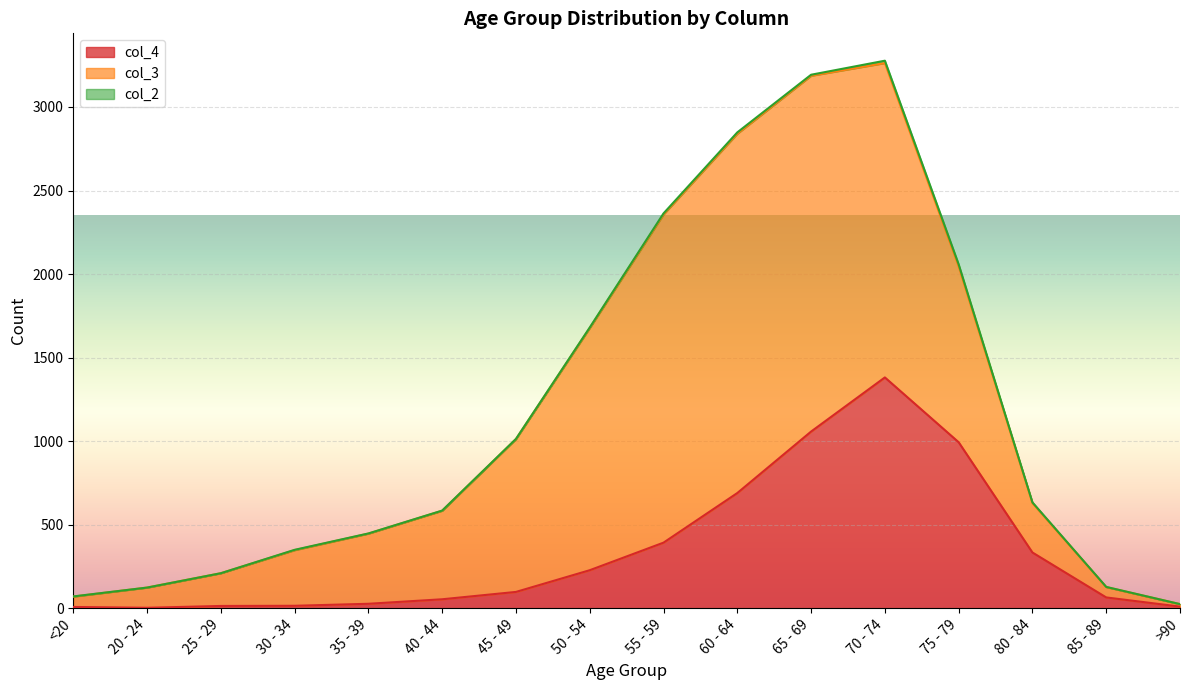

What is the difference between the maximum and minimum values in the col_2 series?

14